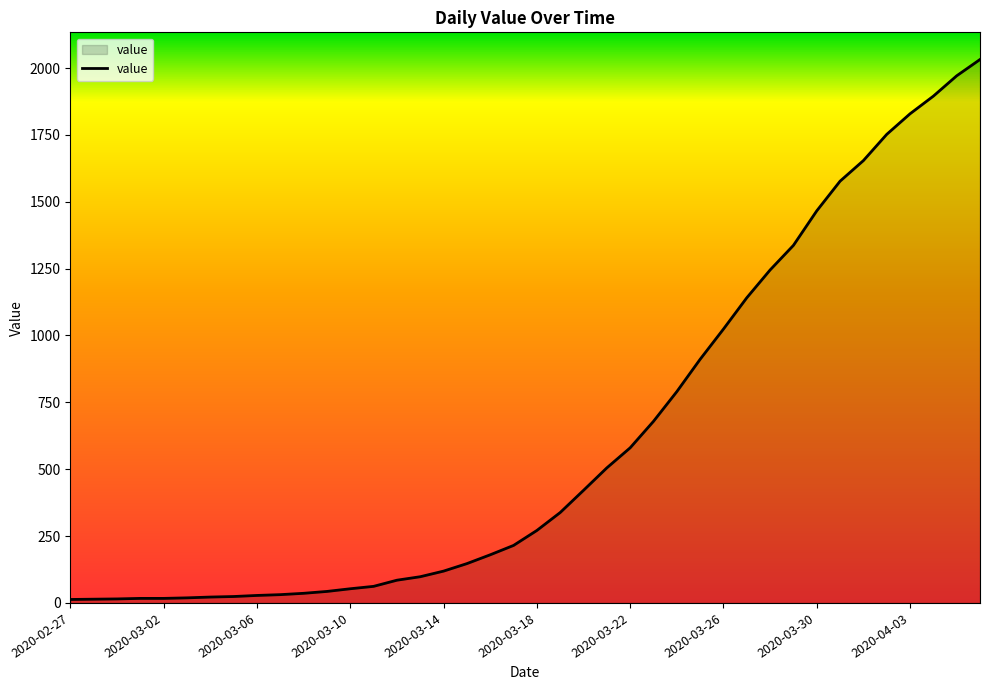

What is the difference between the maximum and minimum values?

2019